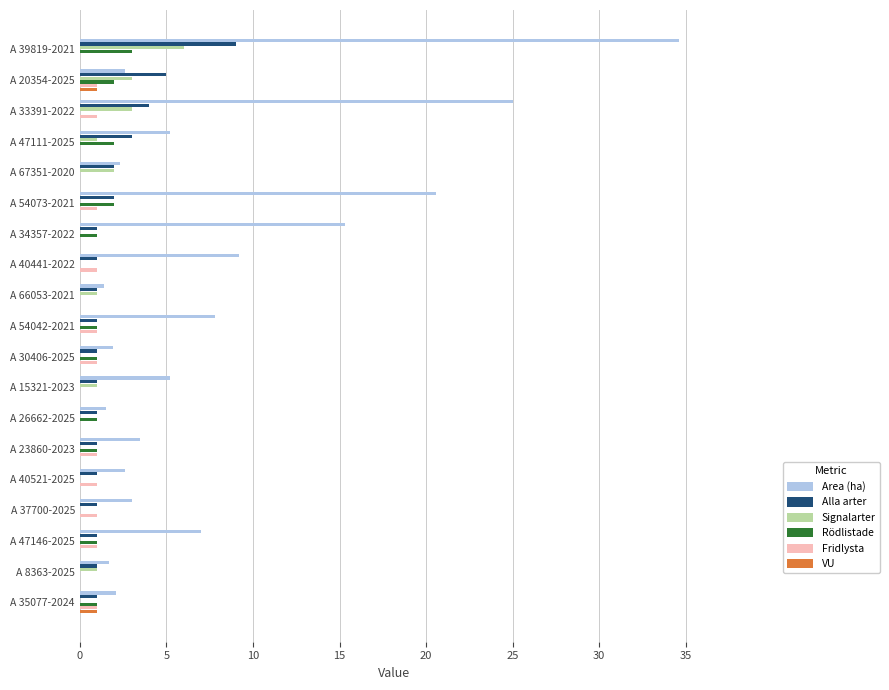

What are all the series names shown in the legend?

Area (ha), Alla arter, Signalarter, Rödlistade, Fridlysta, VU